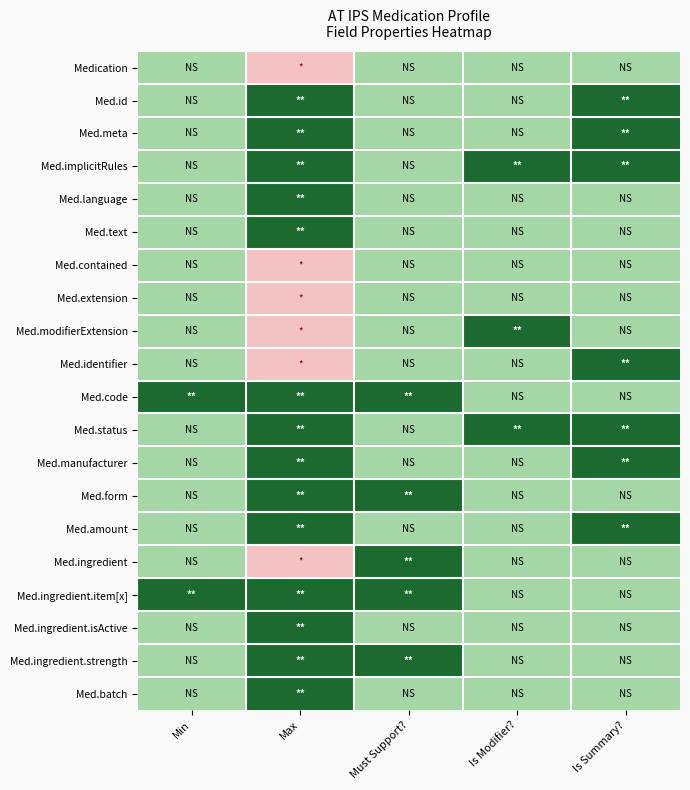

Reading left to right, extract all data points from this chart.

Medication: Min=0	Max=-1	Must Support?=0	Is Modifier?=0	Is Summary?=0
Med.id: Min=0	Max=1	Must Support?=0	Is Modifier?=0	Is Summary?=1
Med.meta: Min=0	Max=1	Must Support?=0	Is Modifier?=0	Is Summary?=1
Med.implicitRules: Min=0	Max=1	Must Support?=0	Is Modifier?=1	Is Summary?=1
Med.language: Min=0	Max=1	Must Support?=0	Is Modifier?=0	Is Summary?=0
Med.text: Min=0	Max=1	Must Support?=0	Is Modifier?=0	Is Summary?=0
Med.contained: Min=0	Max=-1	Must Support?=0	Is Modifier?=0	Is Summary?=0
Med.extension: Min=0	Max=-1	Must Support?=0	Is Modifier?=0	Is Summary?=0
Med.modifierExtension: Min=0	Max=-1	Must Support?=0	Is Modifier?=1	Is Summary?=0
Med.identifier: Min=0	Max=-1	Must Support?=0	Is Modifier?=0	Is Summary?=1
Med.code: Min=1	Max=1	Must Support?=1	Is Modifier?=0	Is Summary?=0
Med.status: Min=0	Max=1	Must Support?=0	Is Modifier?=1	Is Summary?=1
Med.manufacturer: Min=0	Max=1	Must Support?=0	Is Modifier?=0	Is Summary?=1
Med.form: Min=0	Max=1	Must Support?=1	Is Modifier?=0	Is Summary?=0
Med.amount: Min=0	Max=1	Must Support?=0	Is Modifier?=0	Is Summary?=1
Med.ingredient: Min=0	Max=-1	Must Support?=1	Is Modifier?=0	Is Summary?=0
Med.ingredient.item[x]: Min=1	Max=1	Must Support?=1	Is Modifier?=0	Is Summary?=0
Med.ingredient.isActive: Min=0	Max=1	Must Support?=0	Is Modifier?=0	Is Summary?=0
Med.ingredient.strength: Min=0	Max=1	Must Support?=1	Is Modifier?=0	Is Summary?=0
Med.batch: Min=0	Max=1	Must Support?=0	Is Modifier?=0	Is Summary?=0